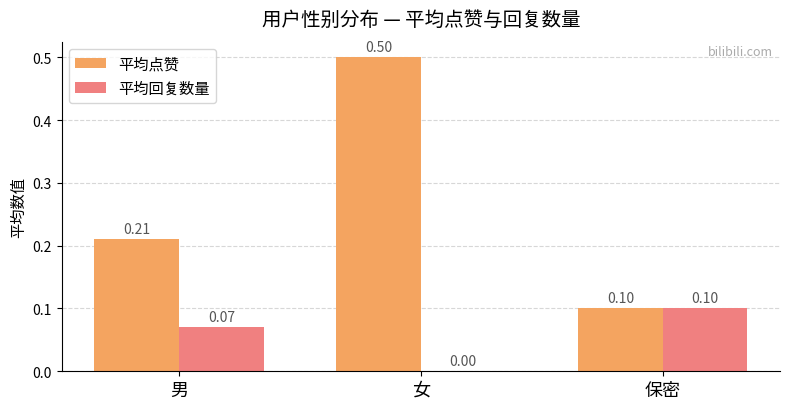

What is the sum of all 平均点赞 values?

0.8